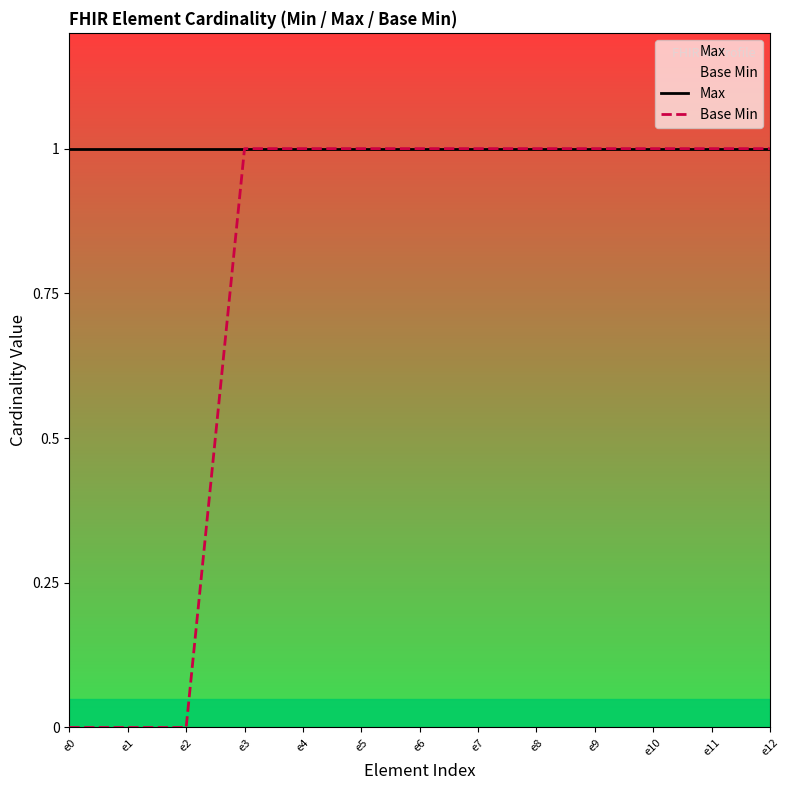

True or false: Base Min and Max intersect in this chart.

False